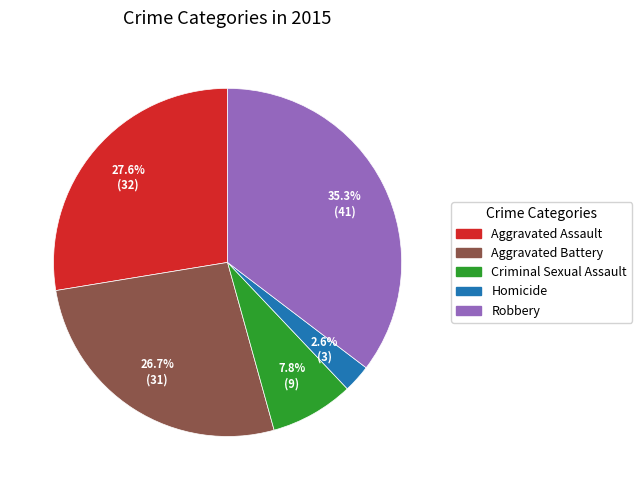

How many segments does this pie chart have?

5